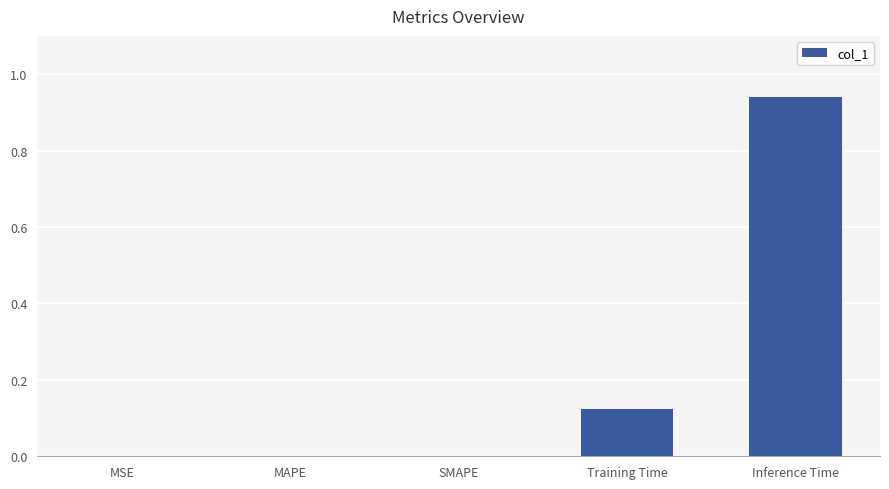

At which category does the chart reach its peak across all series?

Inference Time